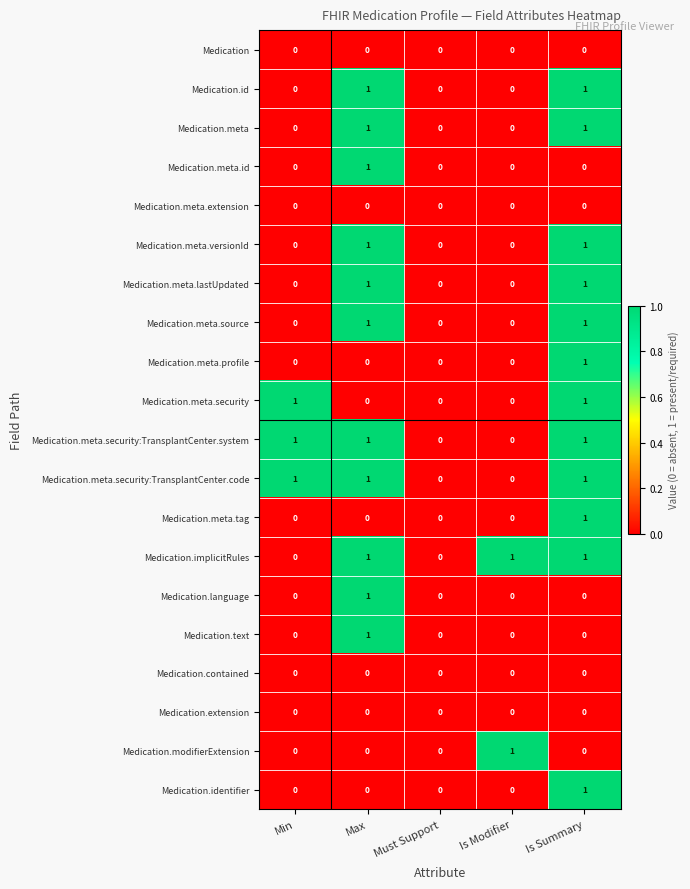

How many Medication.id values are between 0 and 1?

5